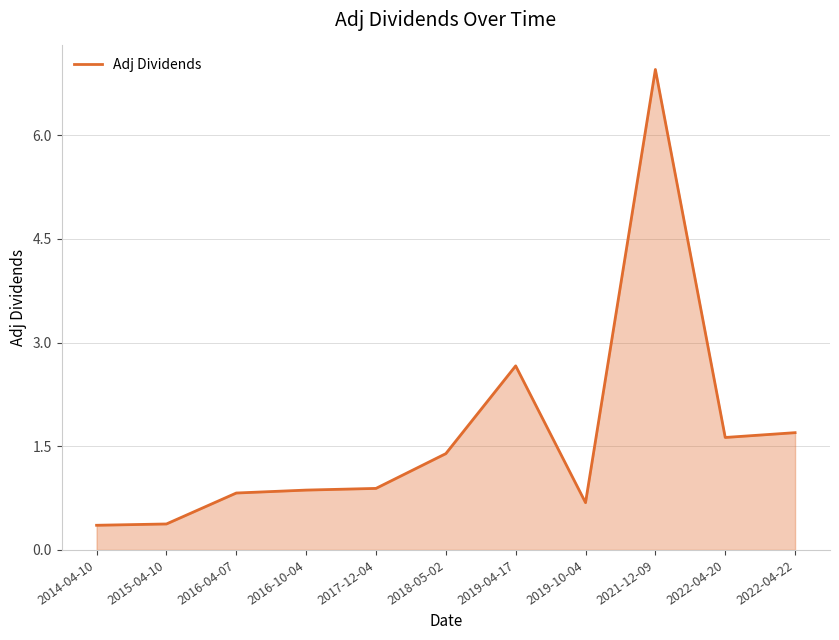

Reading right to left, list all the values displayed in this chart.

2022-04-22=1.7	2022-04-20=1.6	2021-12-09=7.0	2019-10-04=0.7	2019-04-17=2.7	2018-05-02=1.4	2017-12-04=0.9	2016-10-04=0.9	2016-04-07=0.8	2015-04-10=0.4	2014-04-10=0.4